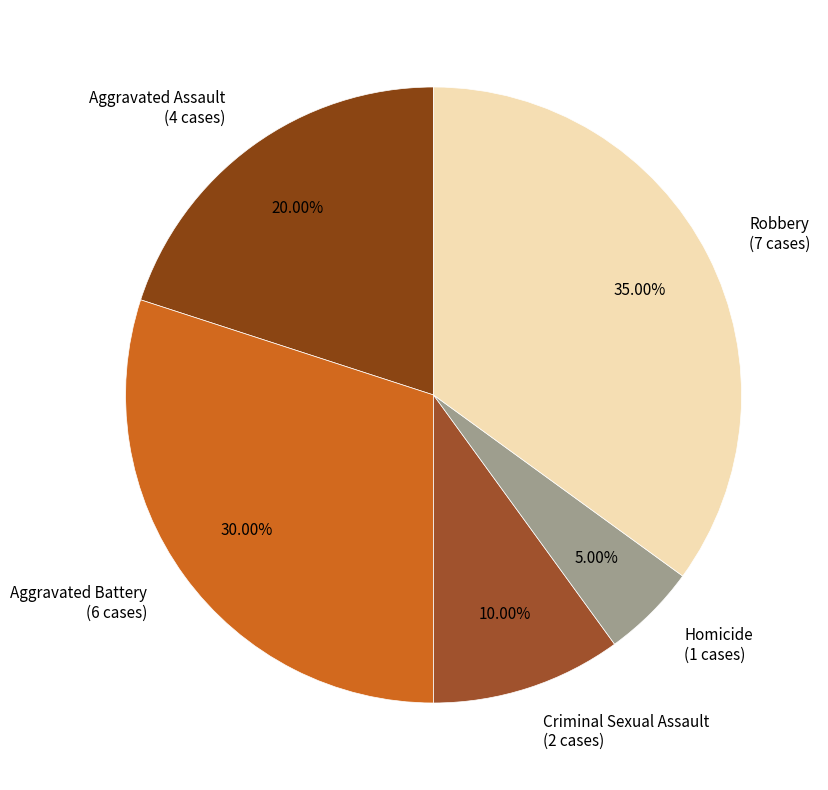

Which has a higher value, Homicide or Aggravated Battery?

Aggravated Battery